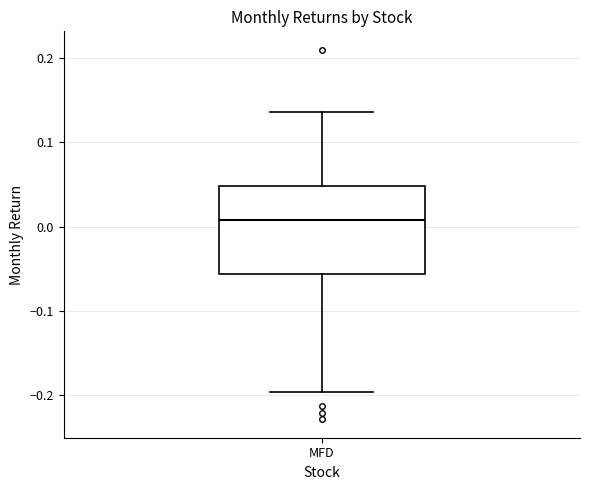

Read this box plot against the y-axis: the position of the median line, the range covered by the box, and the ends of both whiskers. The values are not printed on the chart, so give them approximately, as read against the axis.

median 0.01, box -0.06 to 0.05, whiskers -0.20 to 0.14